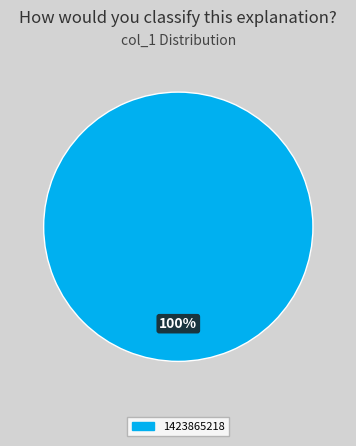

To the nearest percent, what portion does 1423865218 represent?

100%